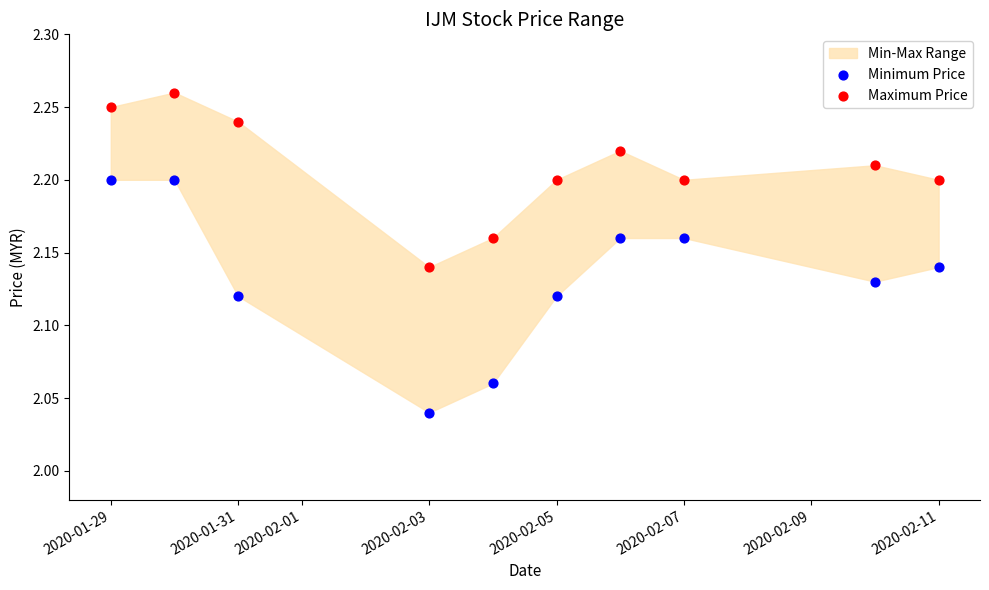

Across all data points, what is the range of X values (max minus min)?

13.0